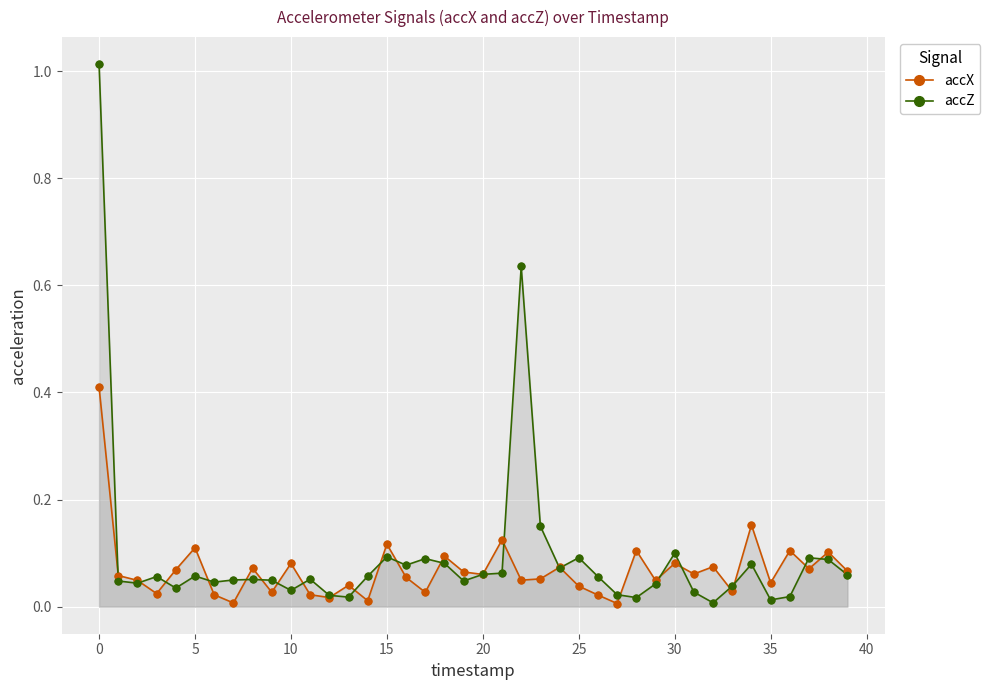

At how many categories does at least one series exceed 0?

40